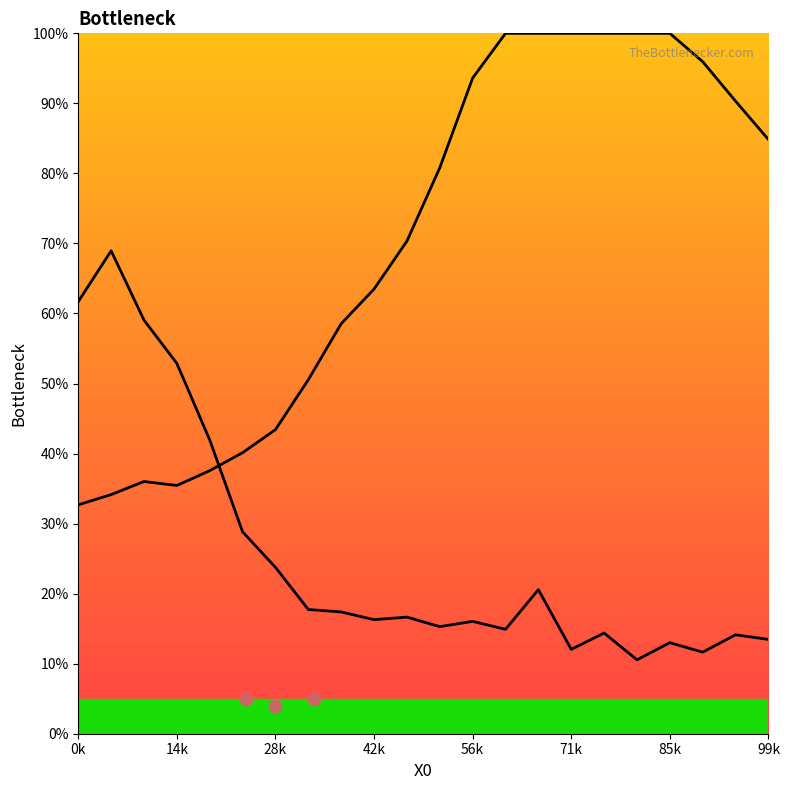

Which series contains the lowest Y value?

Y1_line